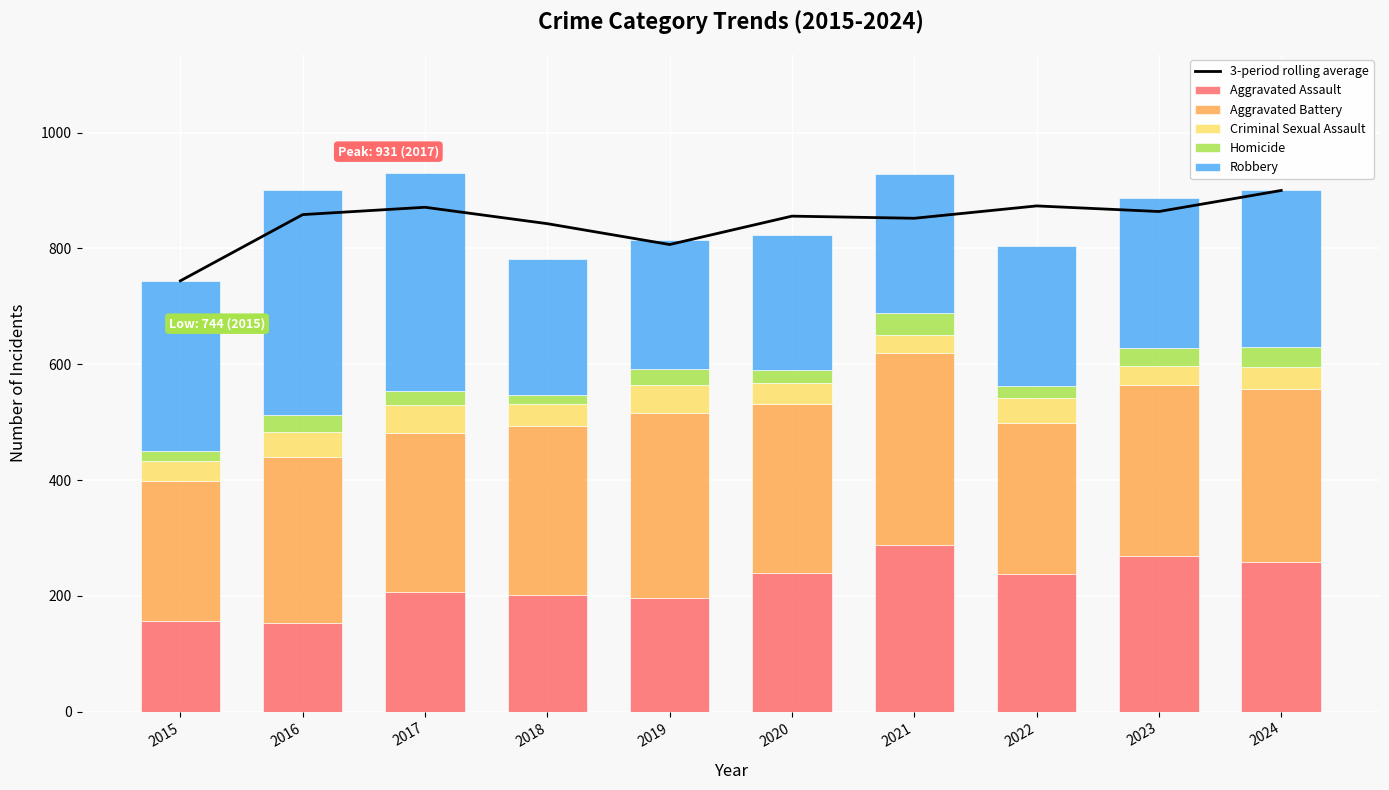

What is the value of the Criminal Sexual Assault bar at the 4th from the left?

39.0